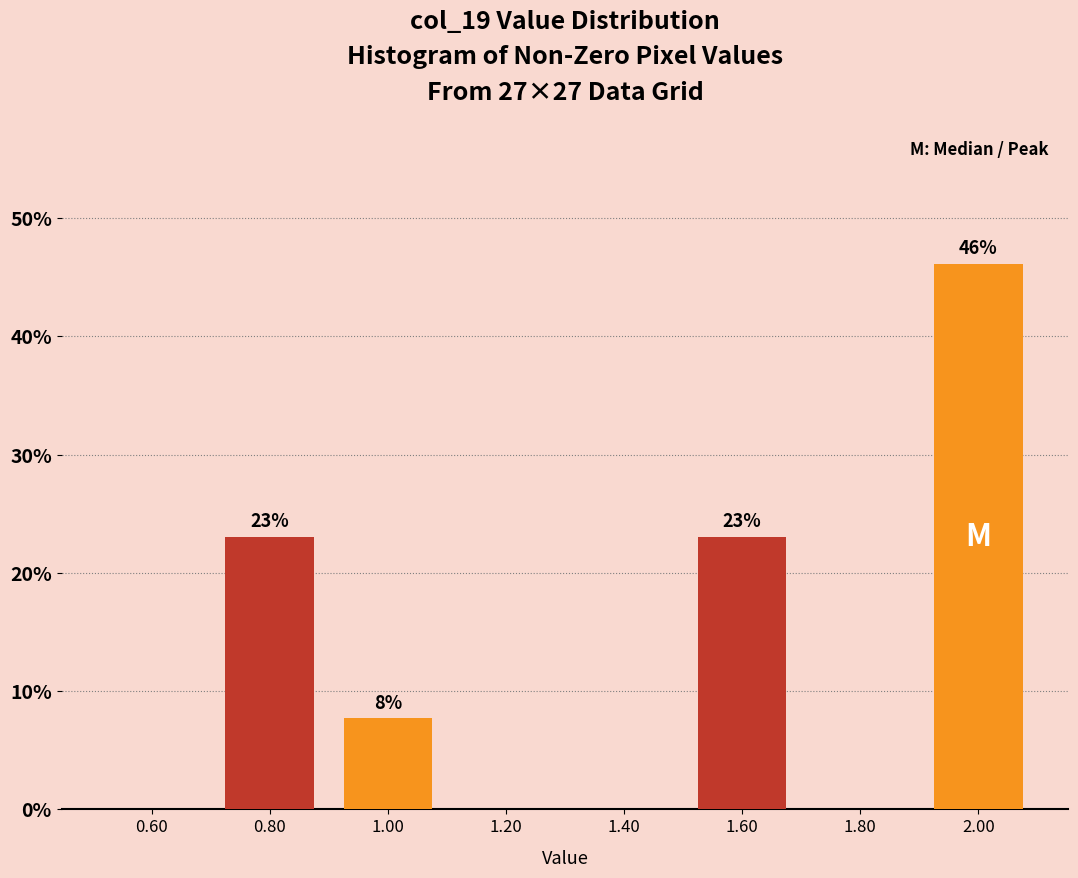

Over which range of the x-axis is the bar tallest?

1.9 to 2.1